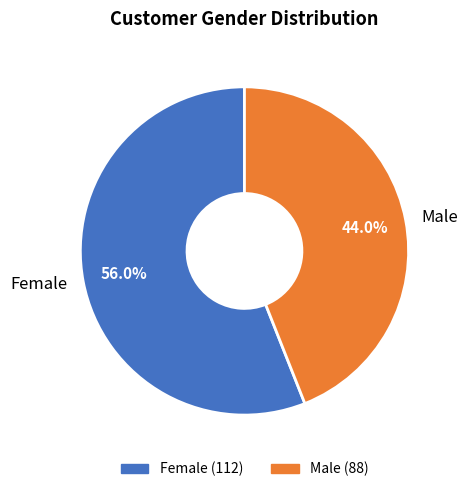

To the nearest percent, what is the difference between the largest and smallest slice percentages?

12%